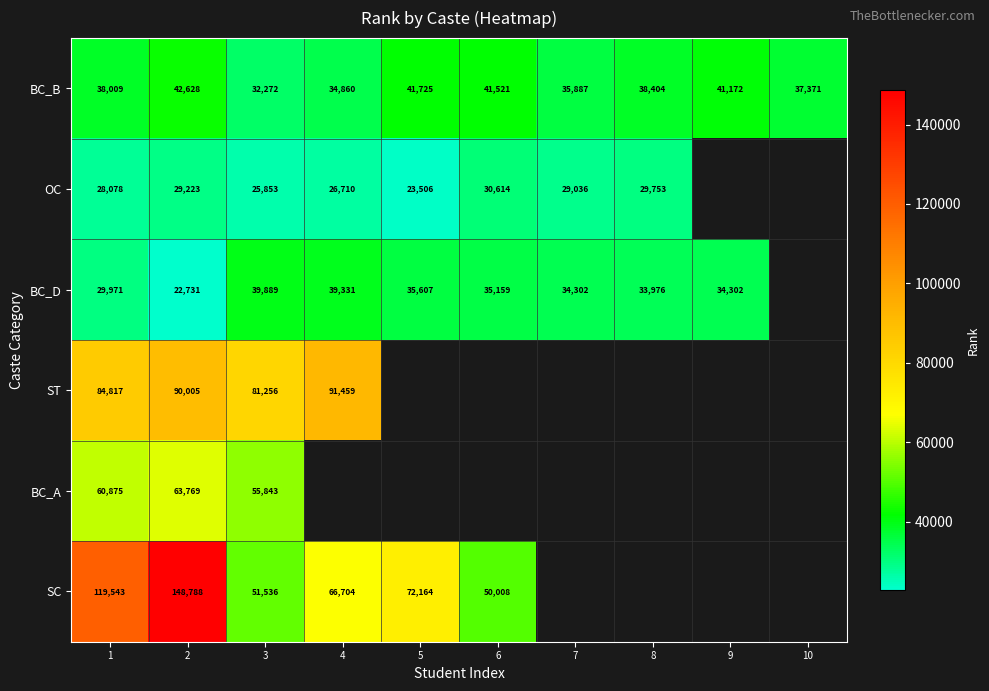

At which label is BC_B closest to 37450?

10